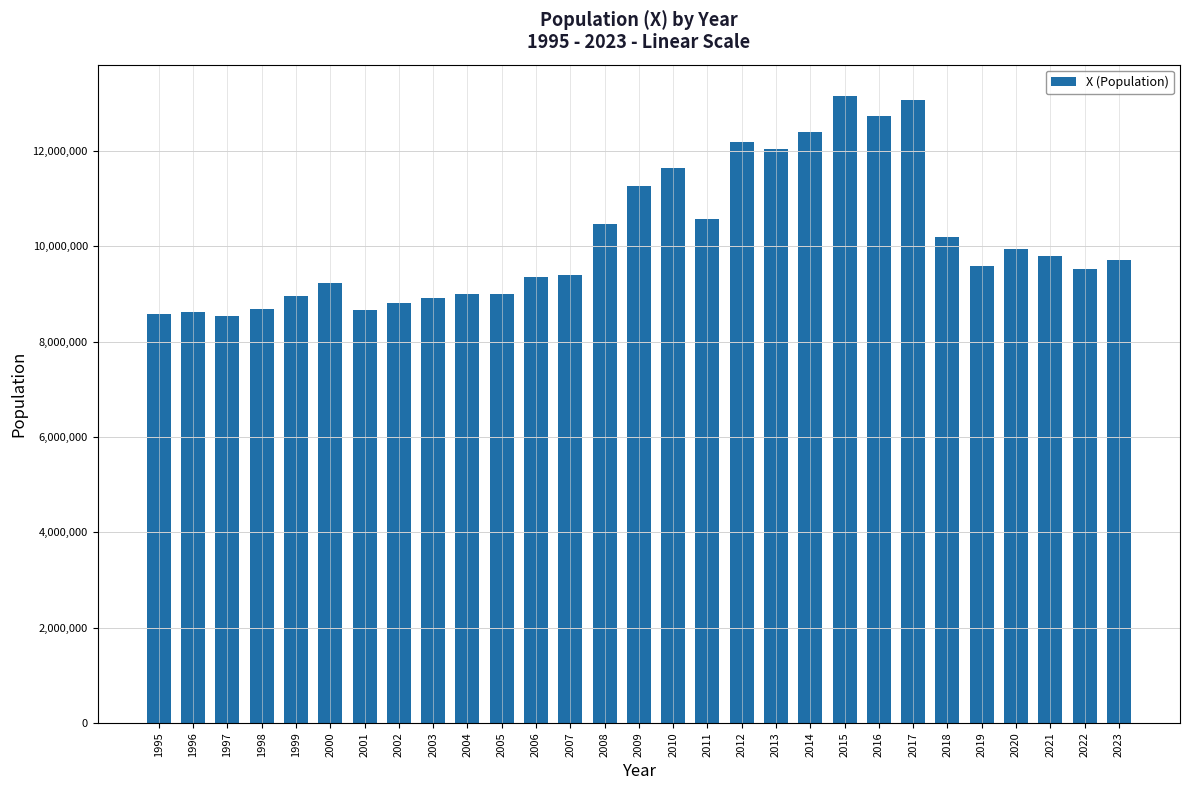

What is the minimum value shown in the chart?

8533839.4